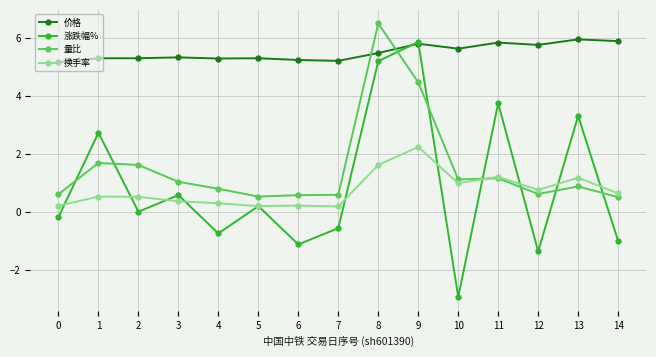

At how many categories does at least one series exceed 0?

15